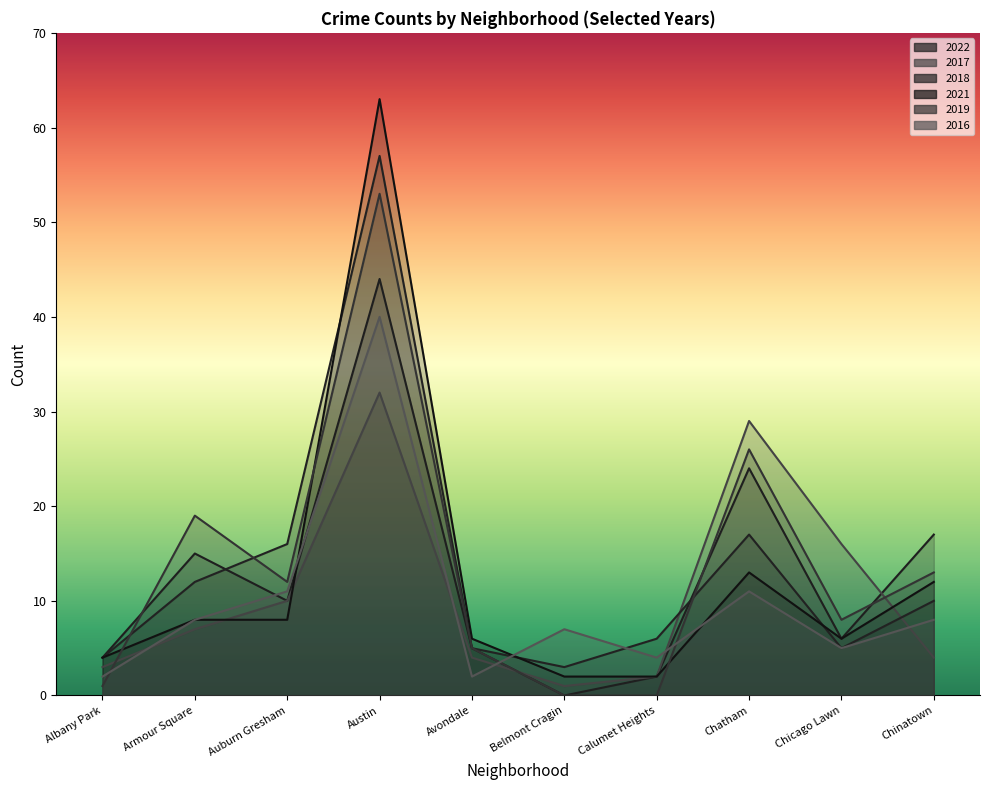

Which has a higher value, Chinatown or Avondale?

Chinatown